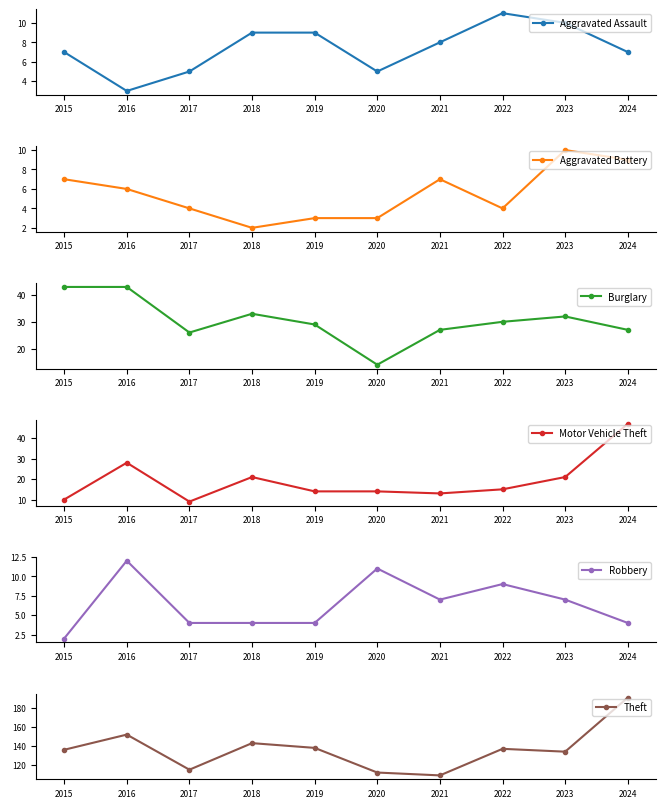

What is the maximum value for Motor Vehicle Theft?

47